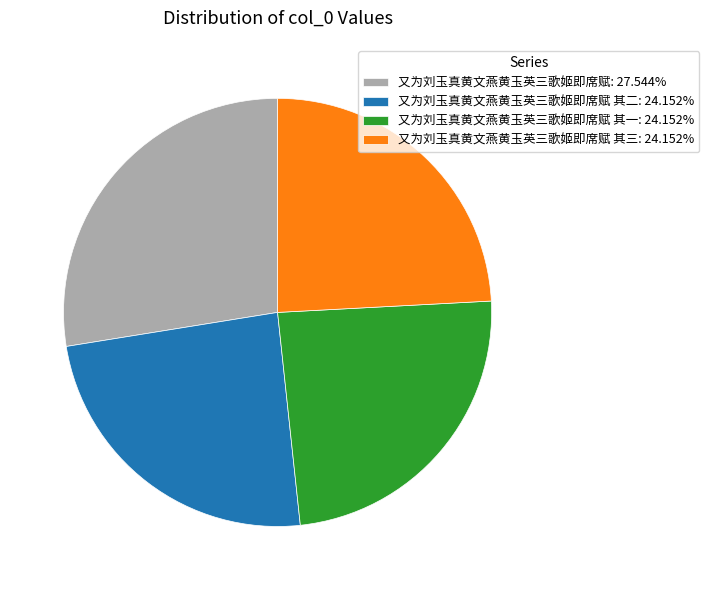

Is 又为刘玉真黄文燕黄玉英三歌姬即席赋: 27.544% the majority of the pie?

No